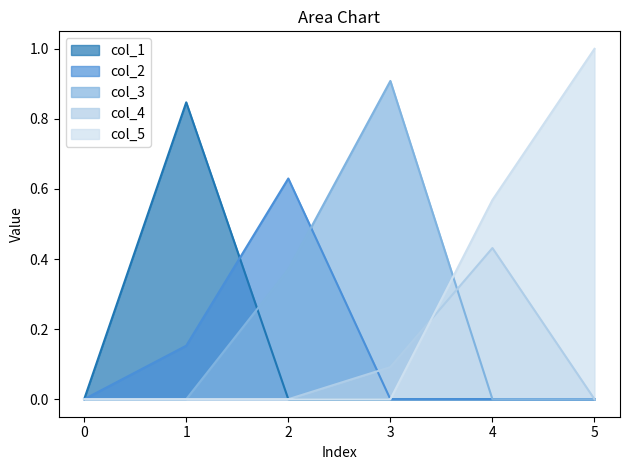

The value of col_1 at 5 is 0.0. True or false?

True